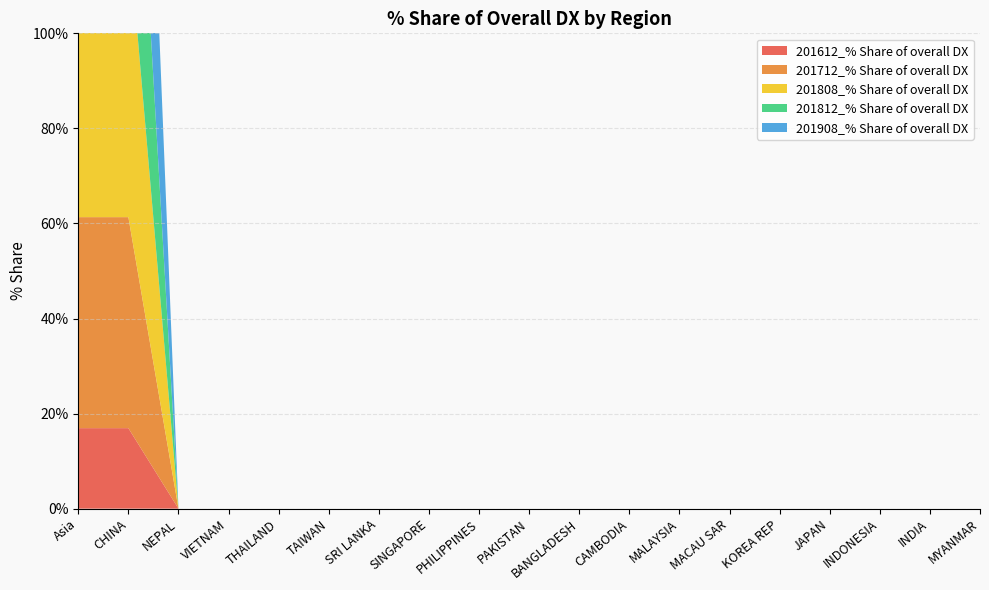

Reading left to right, extract all data points from this chart.

201612_% Share of overall DX: 16.9	16.9	0.0	0.0	0.0	0.0	0.0	0.0	0.0	0.0	0.0	0.0	0.0	0.0	0.0	0.0	0.0	0.0	0.0
201712_% Share of overall DX: 44.4	44.4	0.0	0.0	0.0	0.0	0.0	0.0	0.0	0.0	0.0	0.0	0.0	0.0	0.0	0.0	0.0	0.0	0.0
201808_% Share of overall DX: 60.7	60.7	0.0	0.0	0.0	0.0	0.0	0.0	0.0	0.0	0.0	0.0	0.0	0.0	0.0	0.0	0.0	0.0	0.0
201812_% Share of overall DX: 58.9	58.9	0.0	0.0	0.0	0.0	0.0	0.0	0.0	0.0	0.0	0.0	0.0	0.0	0.0	0.0	0.0	0.0	0.0
201908_% Share of overall DX: 80.4	80.4	0.0	0.0	0.0	0.0	0.0	0.0	0.0	0.0	0.0	0.0	0.0	0.0	0.0	0.0	0.0	0.0	0.0